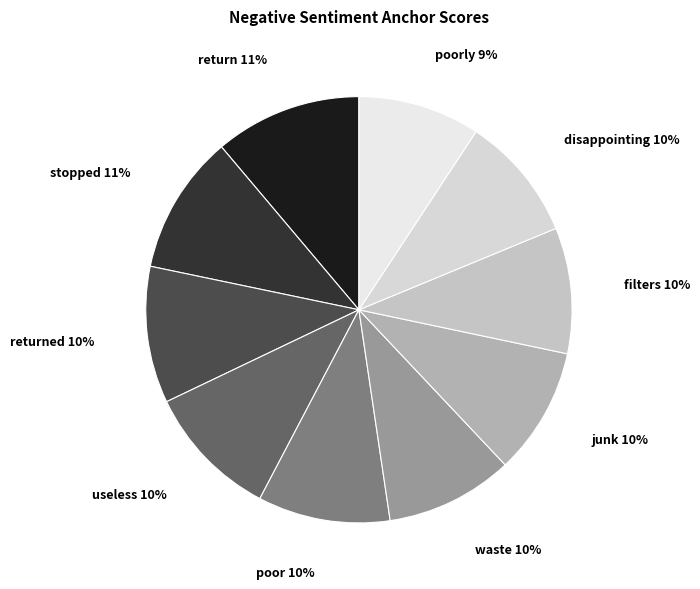

To the nearest percent, what portion does returned represent?

10%